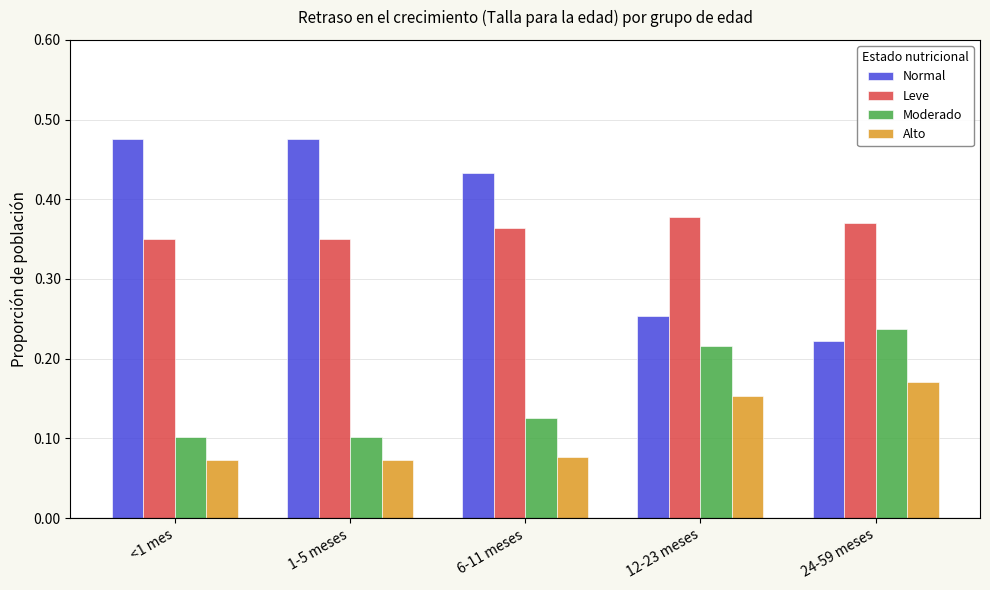

Rank the series at 1-5 meses from lowest to highest value.

Alto, Moderado, Leve, Normal